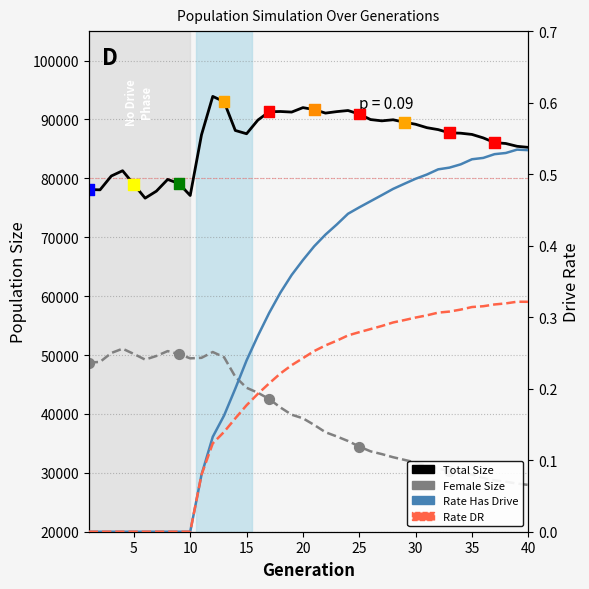

Which series has the largest total across all categories?

size